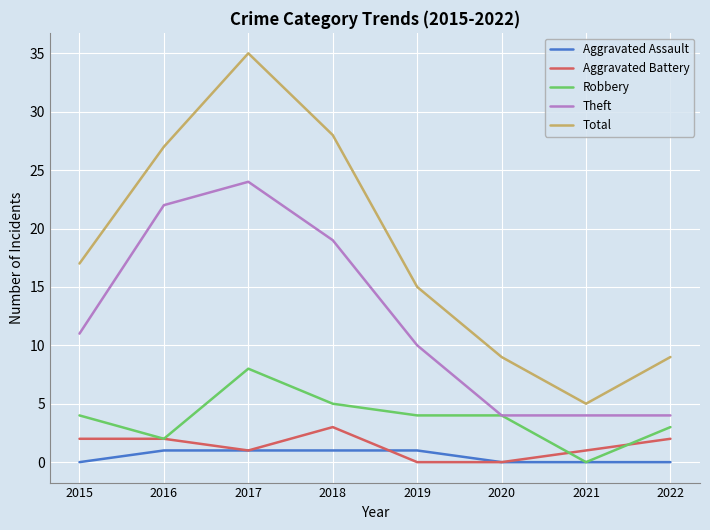

Rank the series by their maximum value, from highest to lowest.

Total, Theft, Robbery, Aggravated Battery, Aggravated Assault